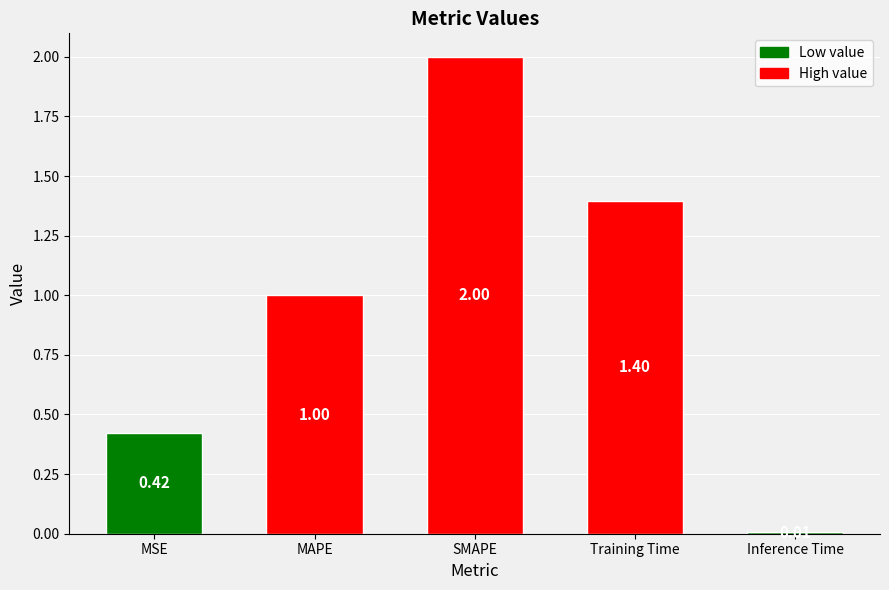

Rank the categories by value from lowest to highest.

Inference Time, MSE, MAPE, Training Time, SMAPE